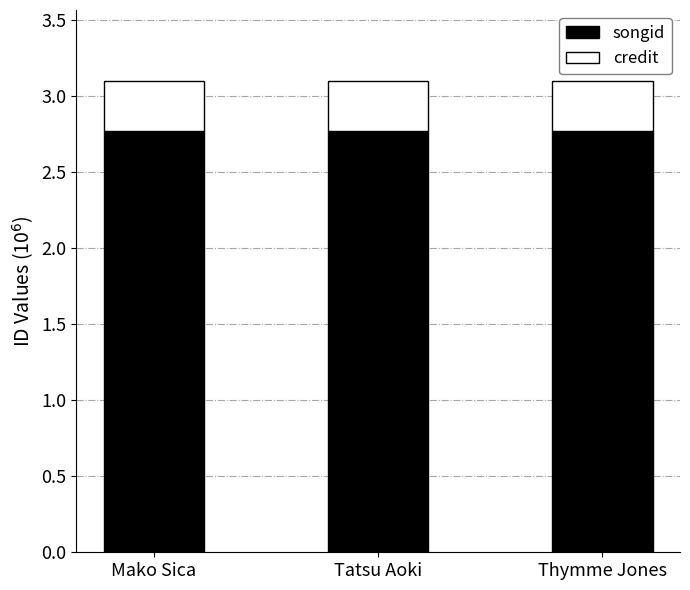

How many bars are there in total?

3